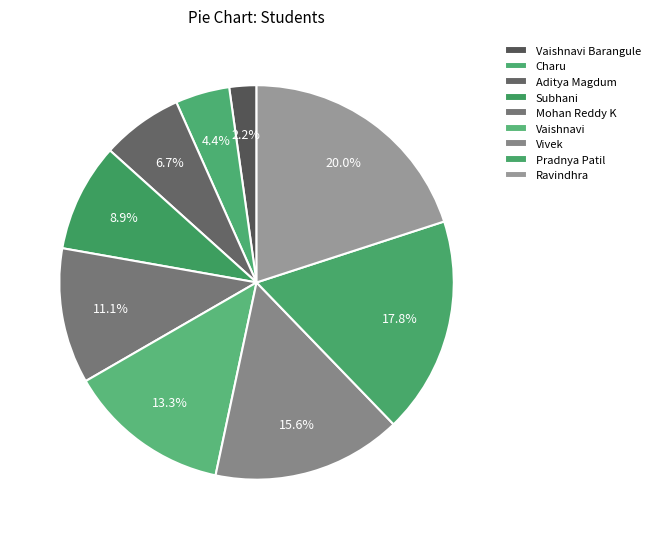

To the nearest percent, what is the combined percentage of Vaishnavi and Aditya Magdum?

20%